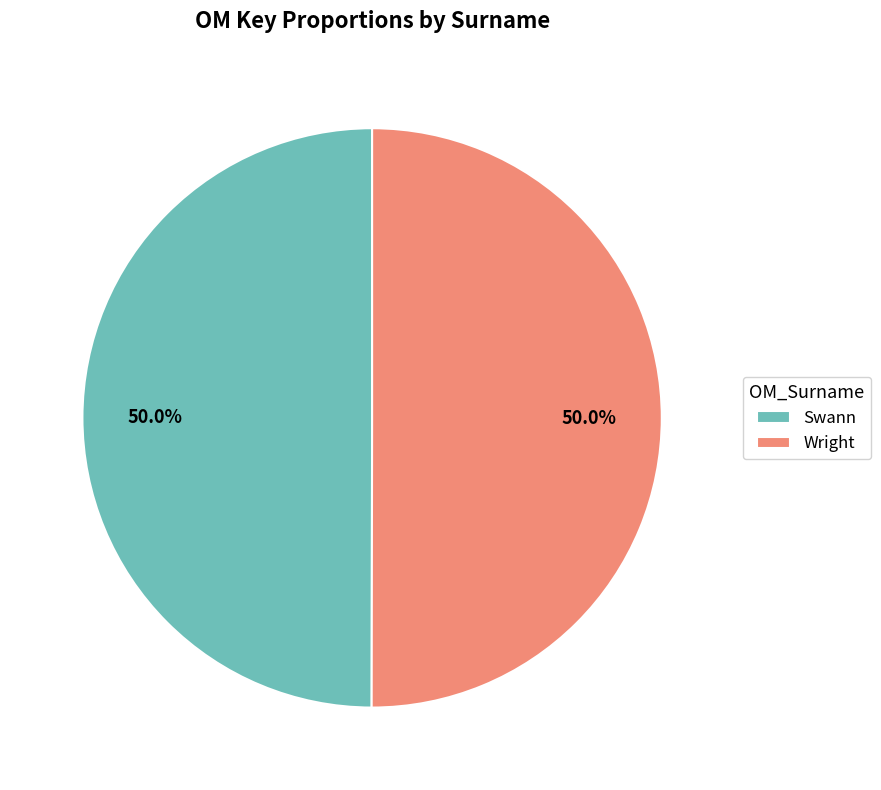

Approximately how many times larger is the value at Wright compared to Swann?

1.0